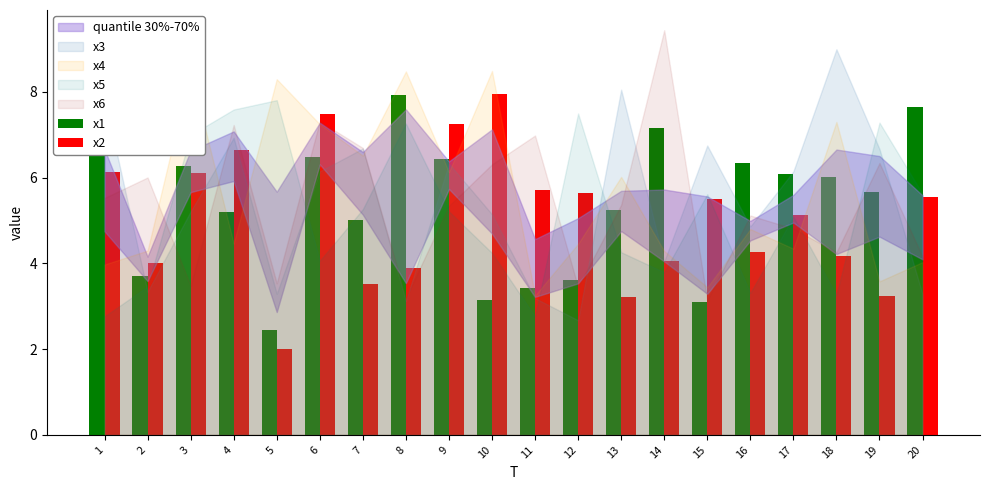

The value of x1 at 10 is 0.8. True or false?

False